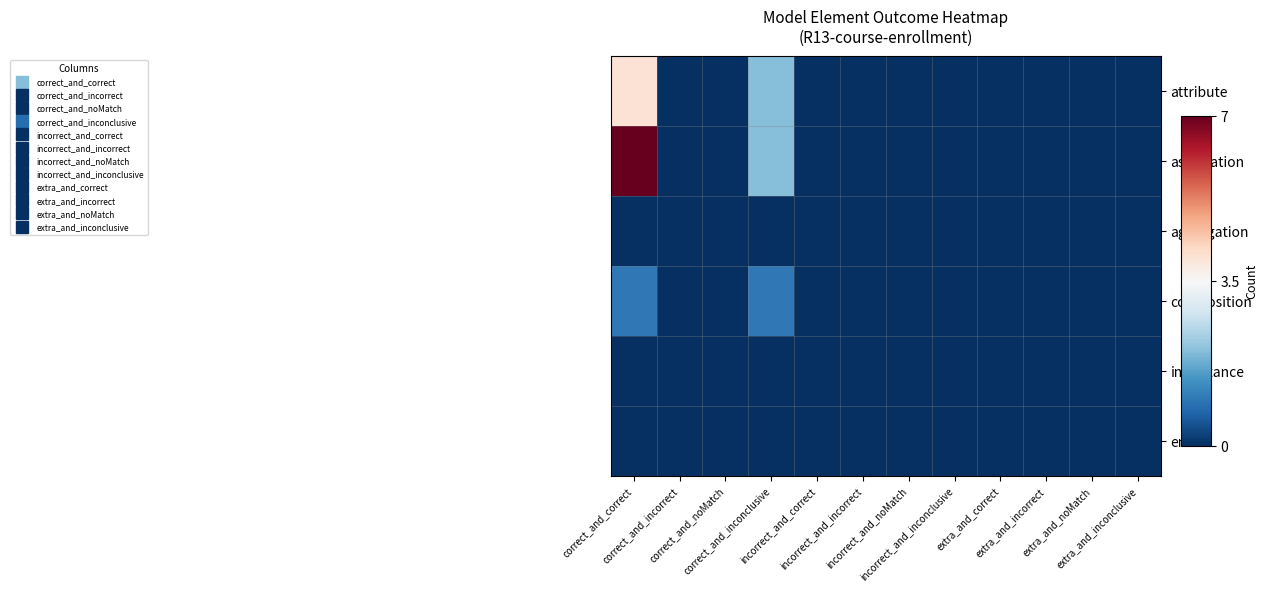

Reading right to left, transcribe all the data shown in this chart.

attribute: extra_and_inconclusive=0	extra_and_noMatch=0	extra_and_incorrect=0	extra_and_correct=0	incorrect_and_inconclusive=0	incorrect_and_noMatch=0	incorrect_and_incorrect=0	incorrect_and_correct=0	correct_and_inconclusive=2	correct_and_noMatch=0	correct_and_incorrect=0	correct_and_correct=4
association: extra_and_inconclusive=0	extra_and_noMatch=0	extra_and_incorrect=0	extra_and_correct=0	incorrect_and_inconclusive=0	incorrect_and_noMatch=0	incorrect_and_incorrect=0	incorrect_and_correct=0	correct_and_inconclusive=2	correct_and_noMatch=0	correct_and_incorrect=0	correct_and_correct=7
aggregation: extra_and_inconclusive=0	extra_and_noMatch=0	extra_and_incorrect=0	extra_and_correct=0	incorrect_and_inconclusive=0	incorrect_and_noMatch=0	incorrect_and_incorrect=0	incorrect_and_correct=0	correct_and_inconclusive=0	correct_and_noMatch=0	correct_and_incorrect=0	correct_and_correct=0
composition: extra_and_inconclusive=0	extra_and_noMatch=0	extra_and_incorrect=0	extra_and_correct=0	incorrect_and_inconclusive=0	incorrect_and_noMatch=0	incorrect_and_incorrect=0	incorrect_and_correct=0	correct_and_inconclusive=1	correct_and_noMatch=0	correct_and_incorrect=0	correct_and_correct=1
inheritance: extra_and_inconclusive=0	extra_and_noMatch=0	extra_and_incorrect=0	extra_and_correct=0	incorrect_and_inconclusive=0	incorrect_and_noMatch=0	incorrect_and_incorrect=0	incorrect_and_correct=0	correct_and_inconclusive=0	correct_and_noMatch=0	correct_and_incorrect=0	correct_and_correct=0
enum: extra_and_inconclusive=0	extra_and_noMatch=0	extra_and_incorrect=0	extra_and_correct=0	incorrect_and_inconclusive=0	incorrect_and_noMatch=0	incorrect_and_incorrect=0	incorrect_and_correct=0	correct_and_inconclusive=0	correct_and_noMatch=0	correct_and_incorrect=0	correct_and_correct=0